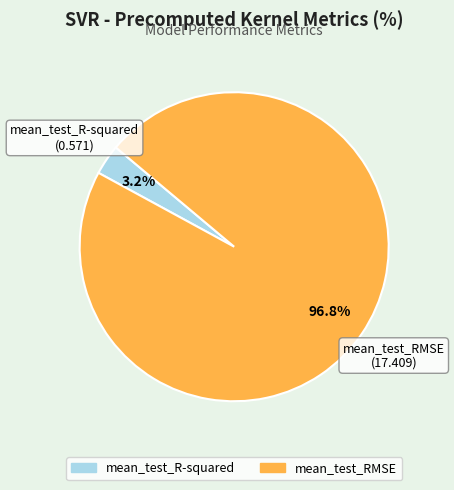

To the nearest percent, what portion does mean_test_RMSE represent?

97%